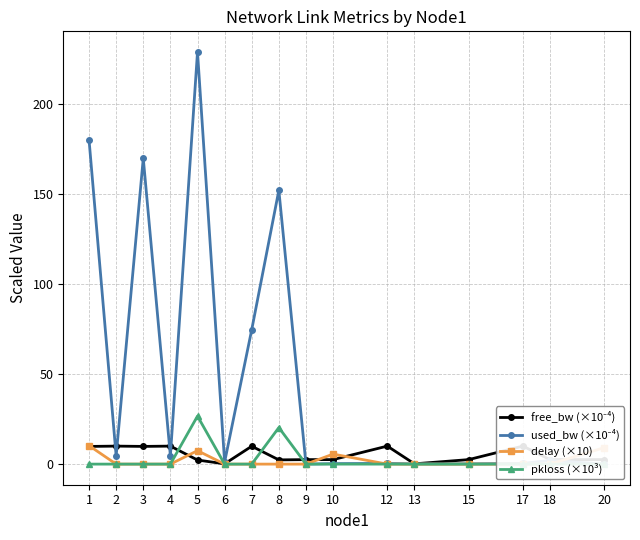

Is it true that free_bw (×10⁻⁴) equals 0.5 at 15?

False